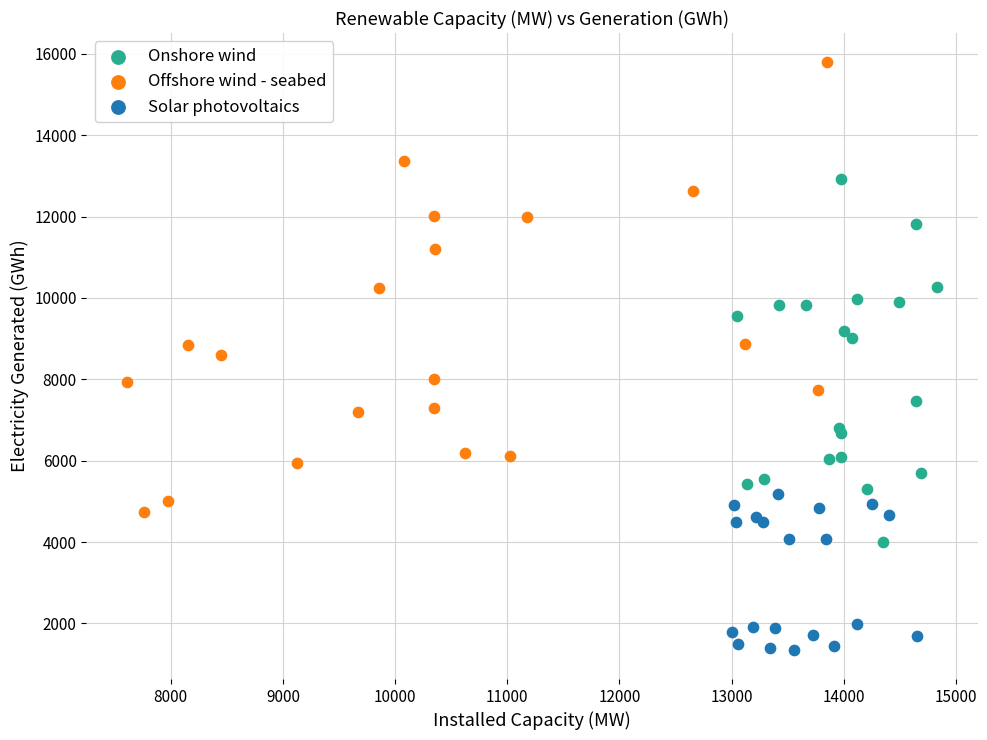

Which series reaches the maximum Y coordinate?

Offshore wind - seabed